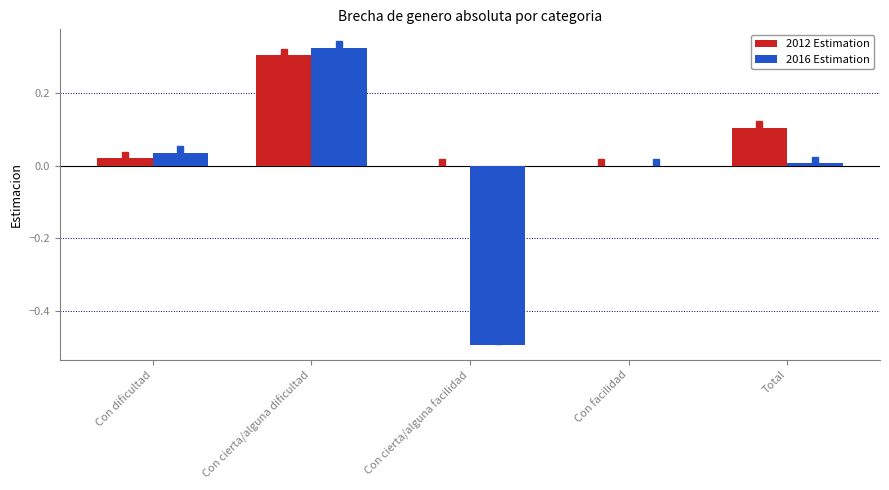

How many distinct data groups are displayed?

2